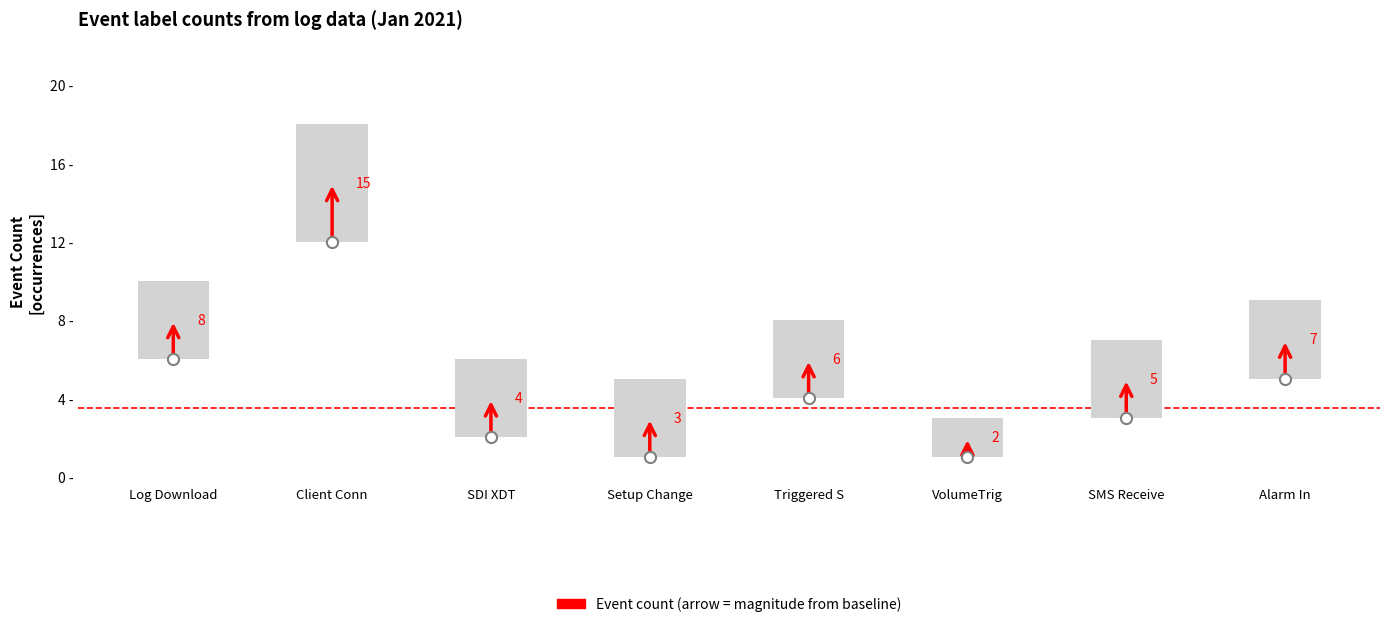

At which category does the chart reach its minimum across all series?

VolumeTrig